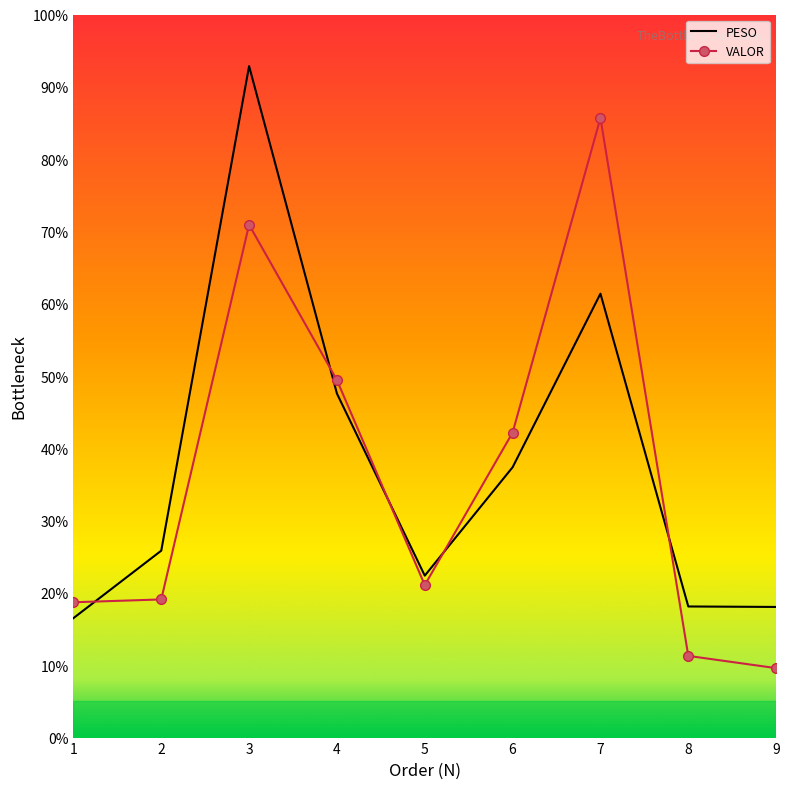

At which category is the sum across all series the highest?

3